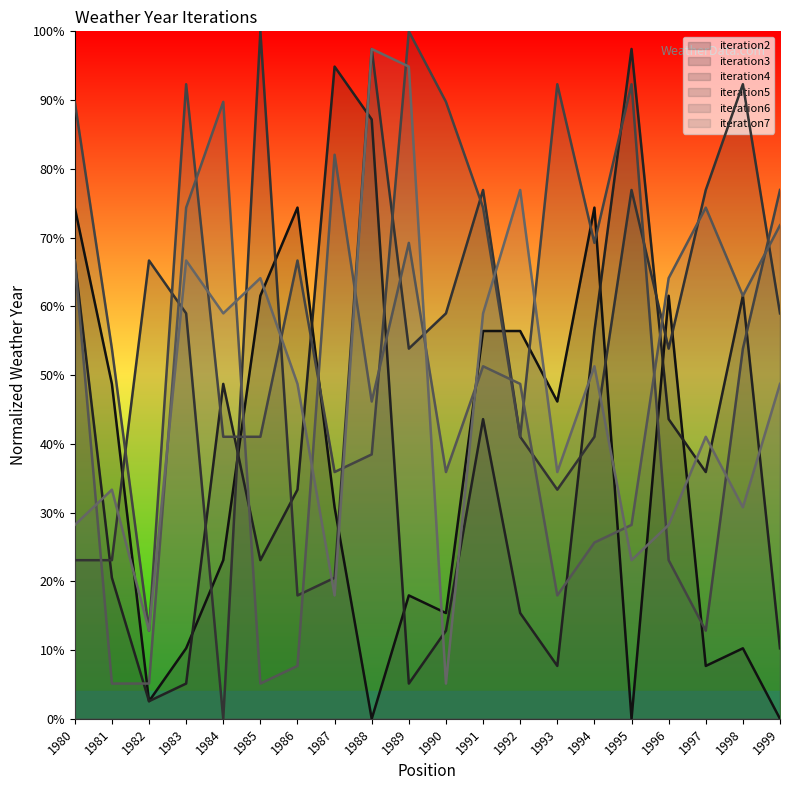

List the series in order of their peak value, highest first.

iteration4, iteration5, iteration3, iteration7, iteration6, iteration2